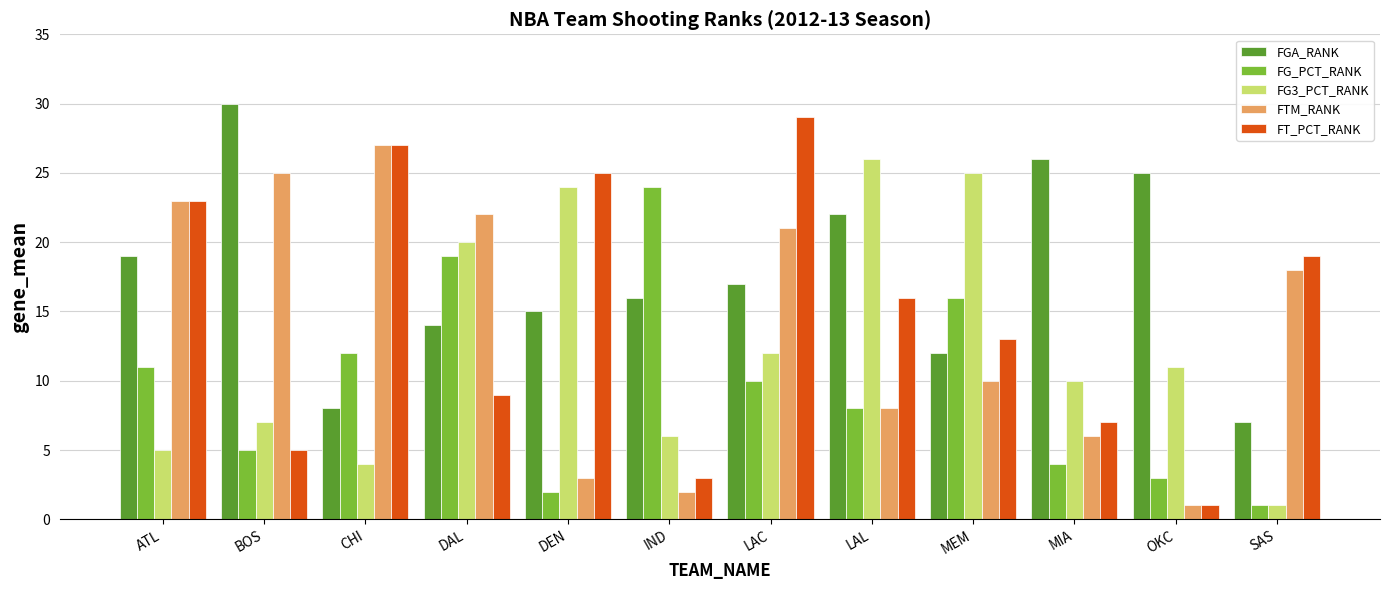

Reading left to right, extract all data points from this chart.

FGA_RANK: ATL=19	BOS=30	CHI=8	DAL=14	DEN=15	IND=16	LAC=17	LAL=22	MEM=12	MIA=26	OKC=25	SAS=7
FG_PCT_RANK: ATL=11	BOS=5	CHI=12	DAL=19	DEN=2	IND=24	LAC=10	LAL=8	MEM=16	MIA=4	OKC=3	SAS=1
FG3_PCT_RANK: ATL=5	BOS=7	CHI=4	DAL=20	DEN=24	IND=6	LAC=12	LAL=26	MEM=25	MIA=10	OKC=11	SAS=1
FTM_RANK: ATL=23	BOS=25	CHI=27	DAL=22	DEN=3	IND=2	LAC=21	LAL=8	MEM=10	MIA=6	OKC=1	SAS=18
FT_PCT_RANK: ATL=23	BOS=5	CHI=27	DAL=9	DEN=25	IND=3	LAC=29	LAL=16	MEM=13	MIA=7	OKC=1	SAS=19